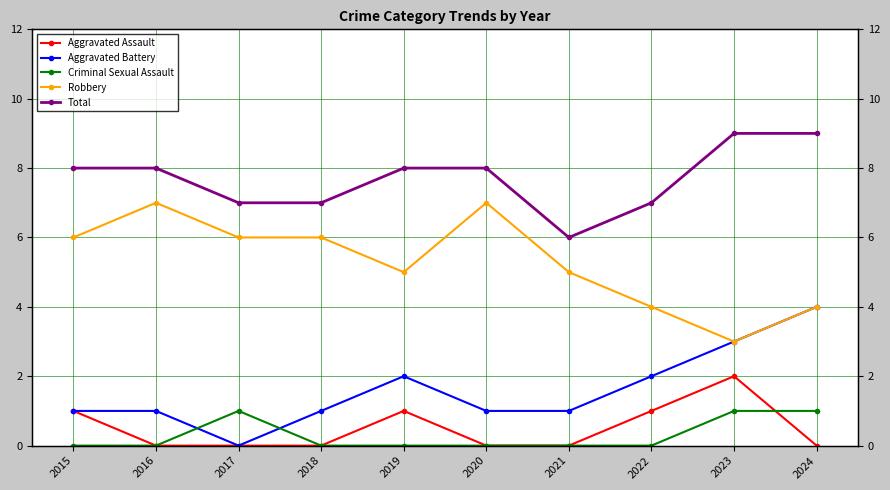

What is the difference between the highest and lowest values at 2022?

7